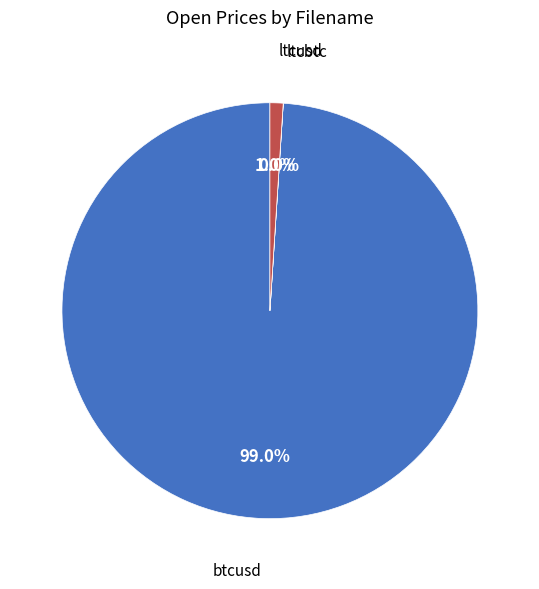

Does any single category account for the majority?

Yes